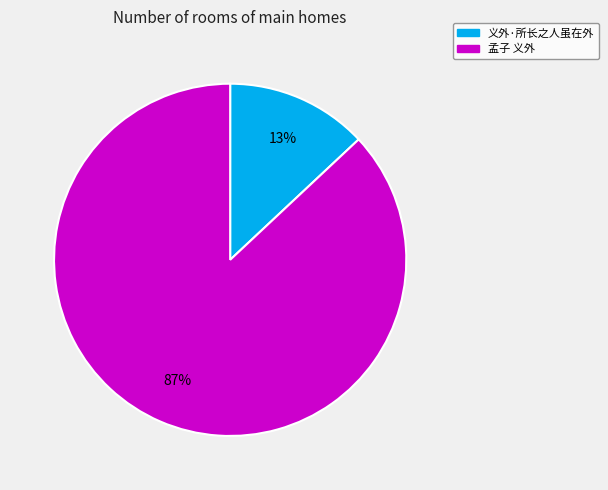

Is the sum of 孟子 义外 and 义外·所长之人虽在外 greater than half?

Yes